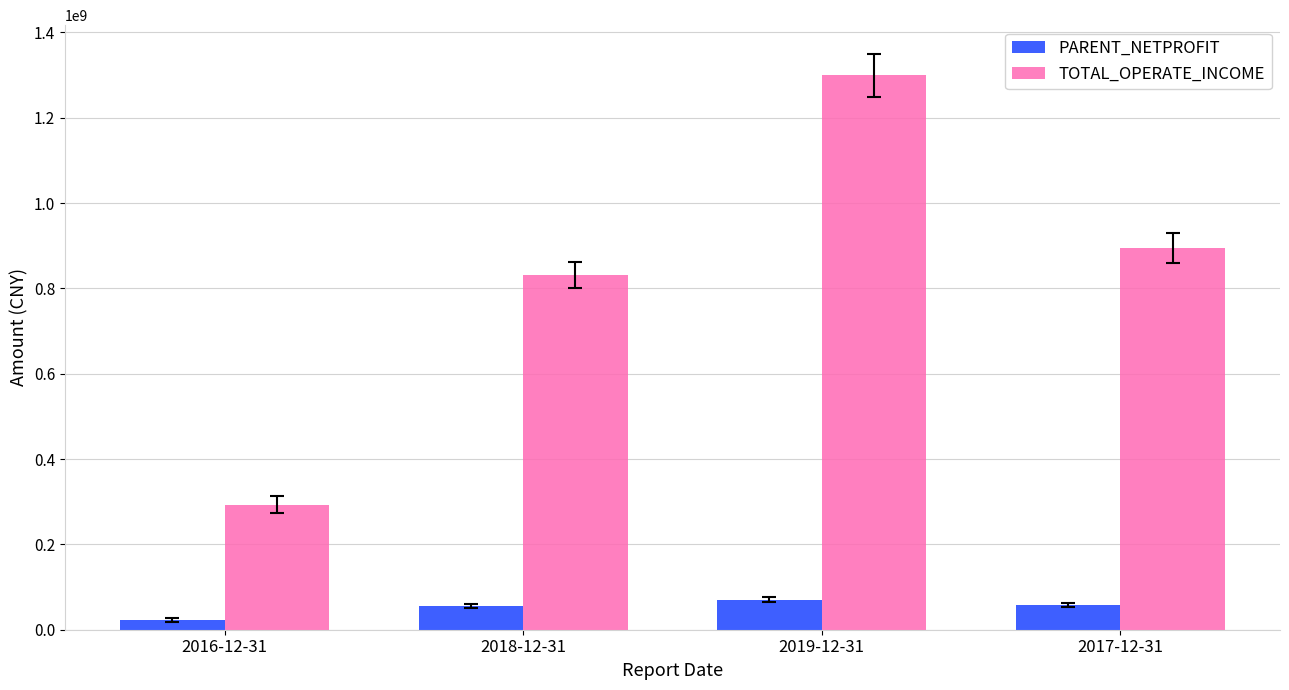

What is the smallest value displayed?

23580088.9